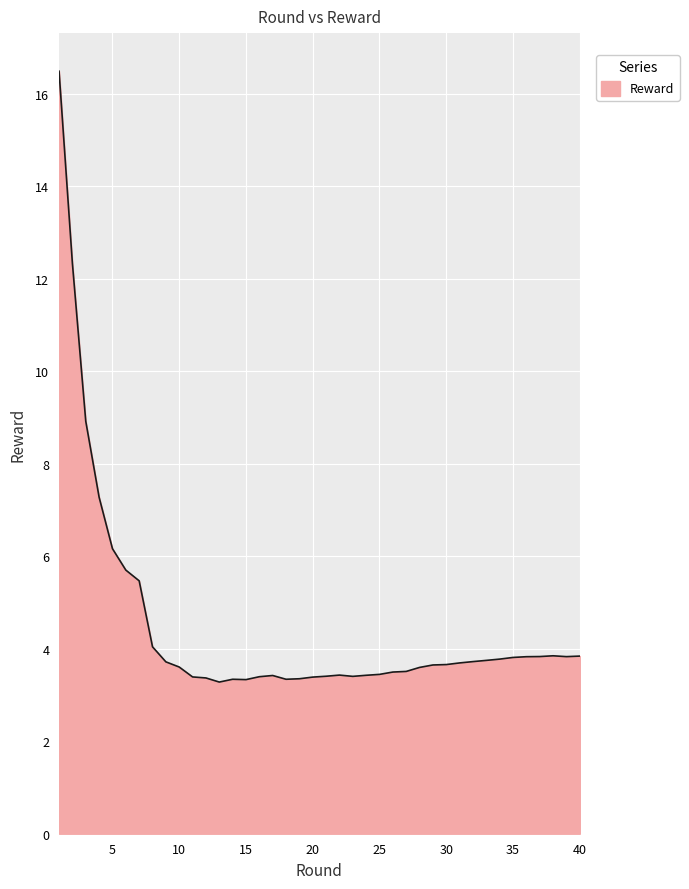

What is the difference between the maximum and minimum values?

13.2